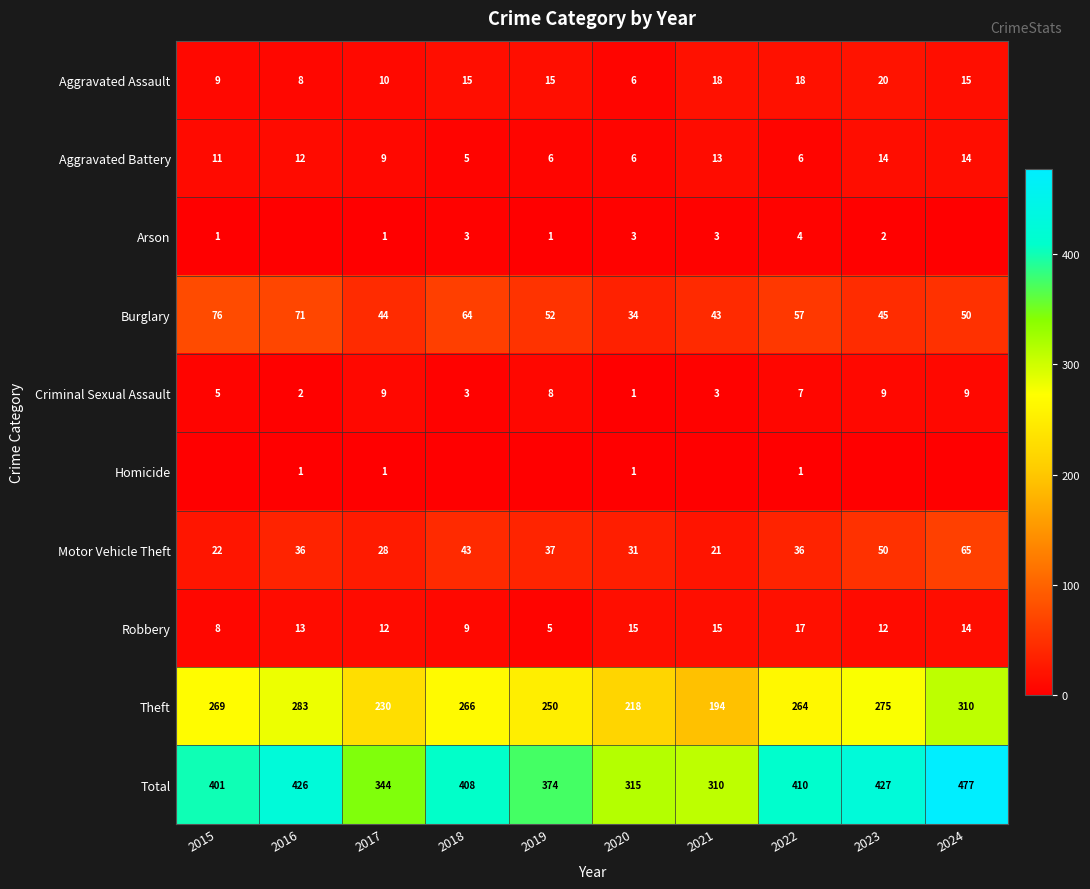

How many values in the Robbery series are below 13?

5